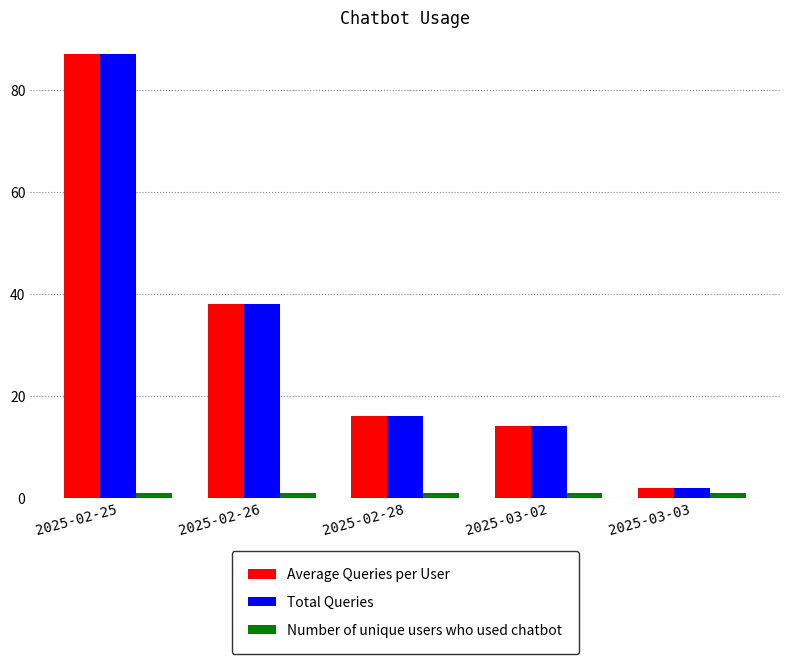

What is the greatest value displayed?

87